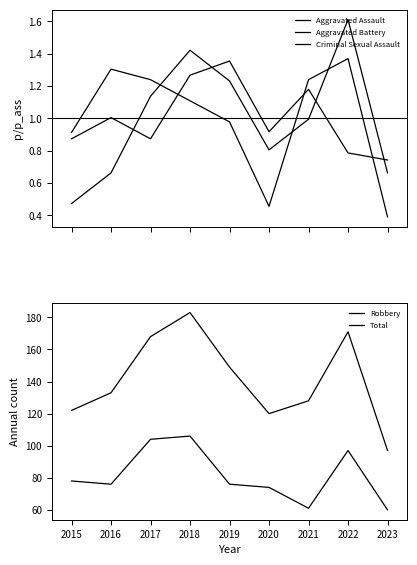

Rank the series by their maximum value, from lowest to highest.

Aggravated Battery, Criminal Sexual Assault, Aggravated Assault, Robbery, Total